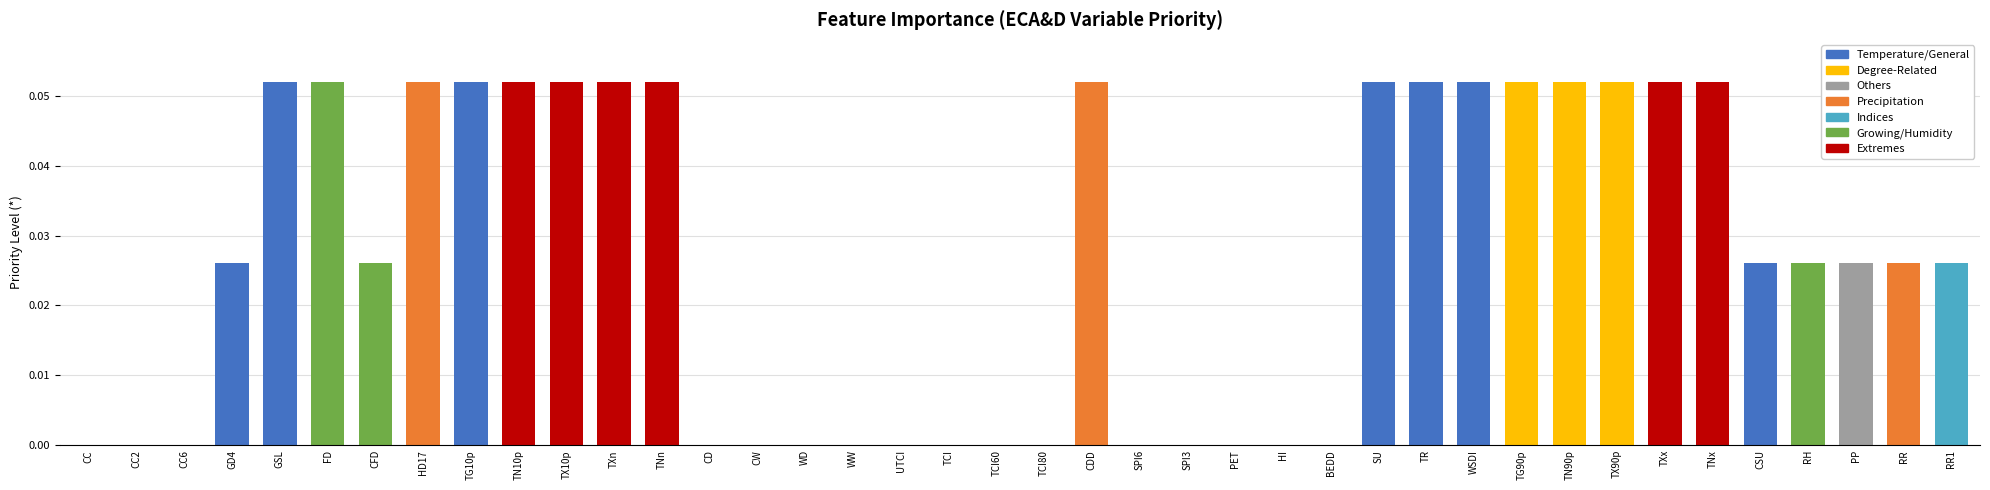

Count the number of categories in the chart.

40